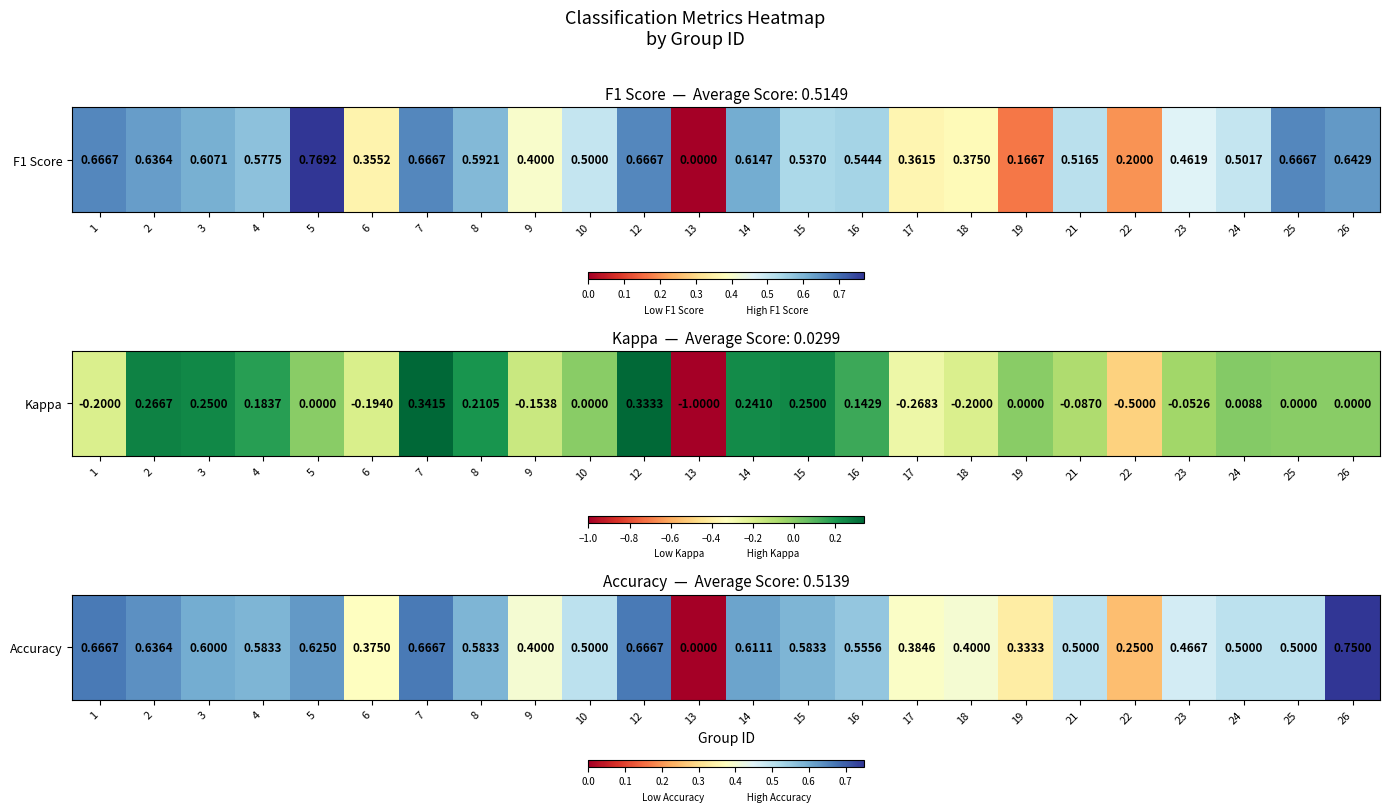

List the labels in order of value, smallest first.

13, 22, 19, 6, 17, 9, 18, 23, 10, 21, 24, 25, 16, 4, 8, 15, 3, 14, 5, 2, 1, 7, 12, 26